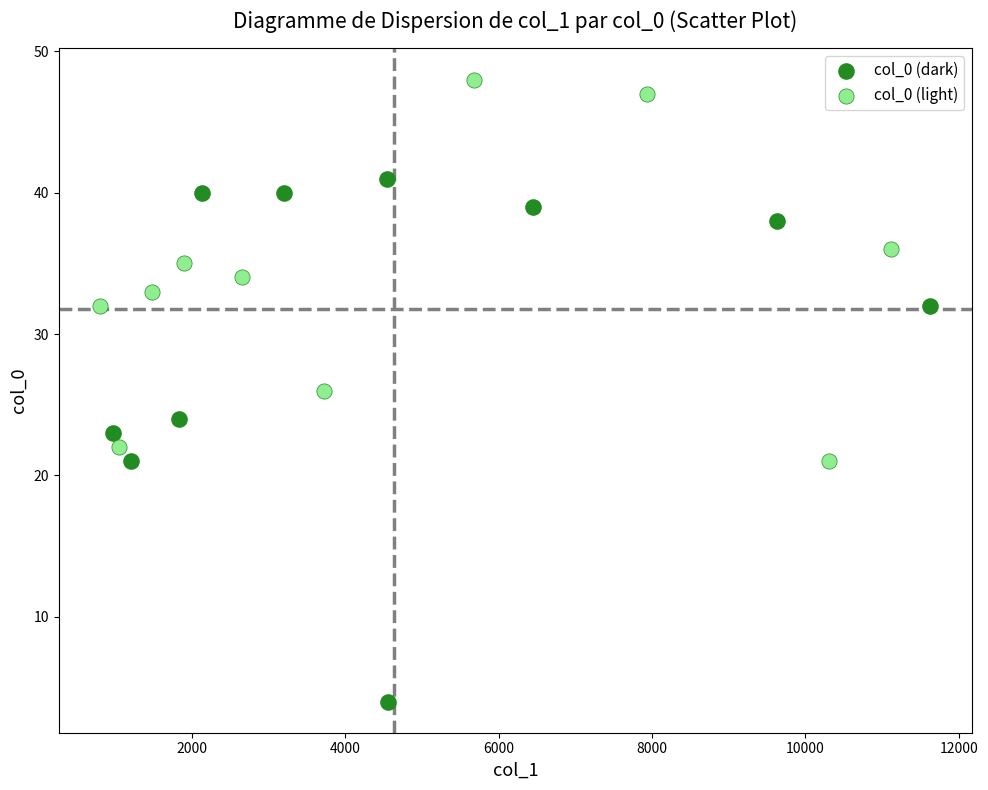

Which series contains the lowest Y value?

col_0 (dark)